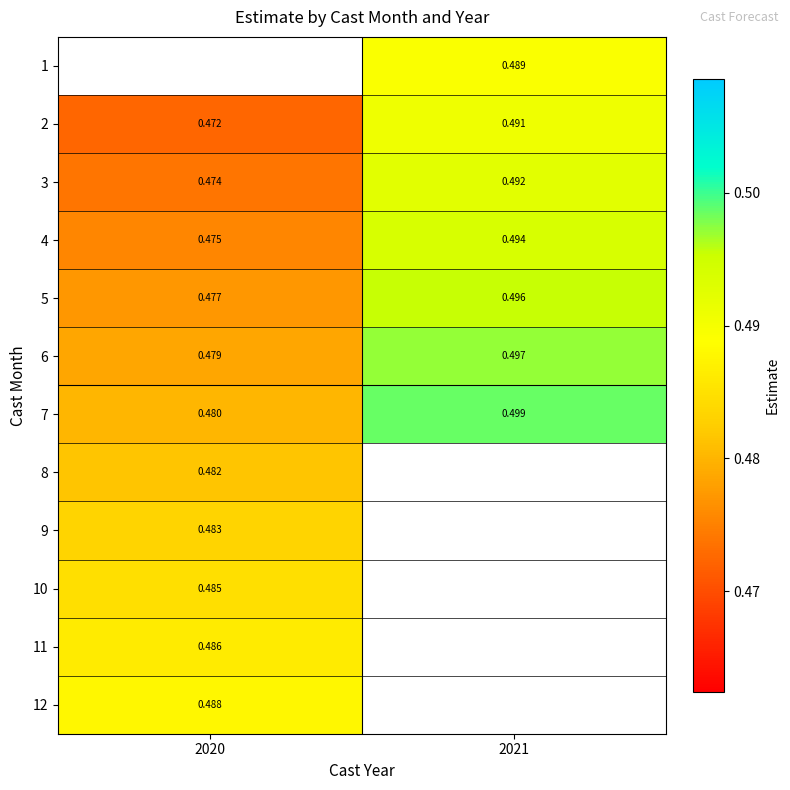

At which label is 4 closest to 0?

2020